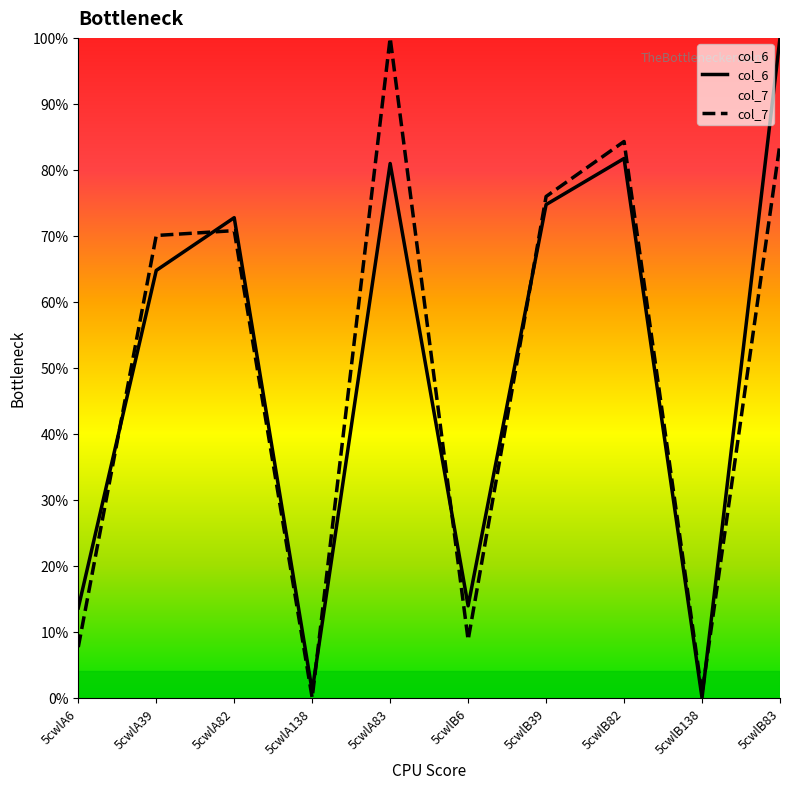

How many data points in col_6 are less than 72?

5